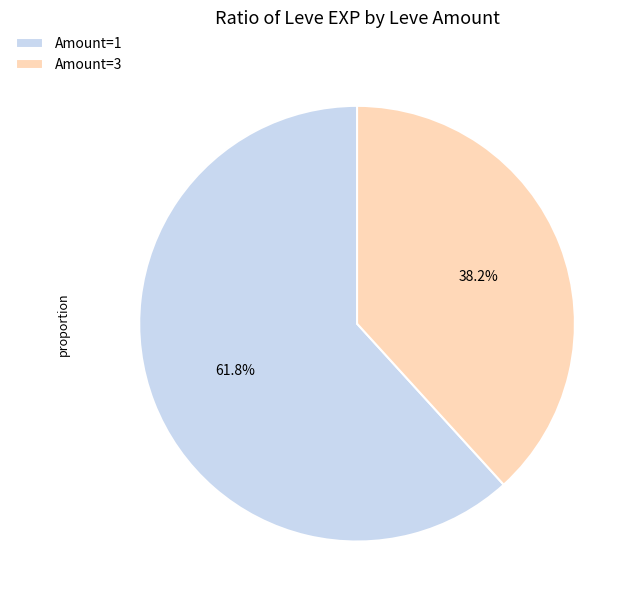

What is the largest slice in the pie chart?

Amount=1